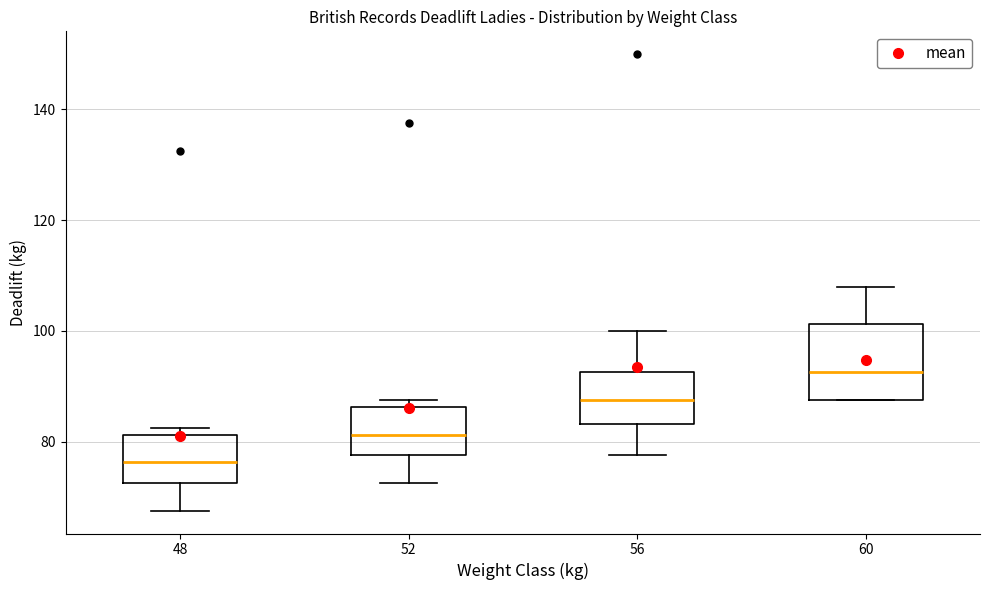

Comparing the boxes themselves (not the whiskers), which one is the tallest?

60